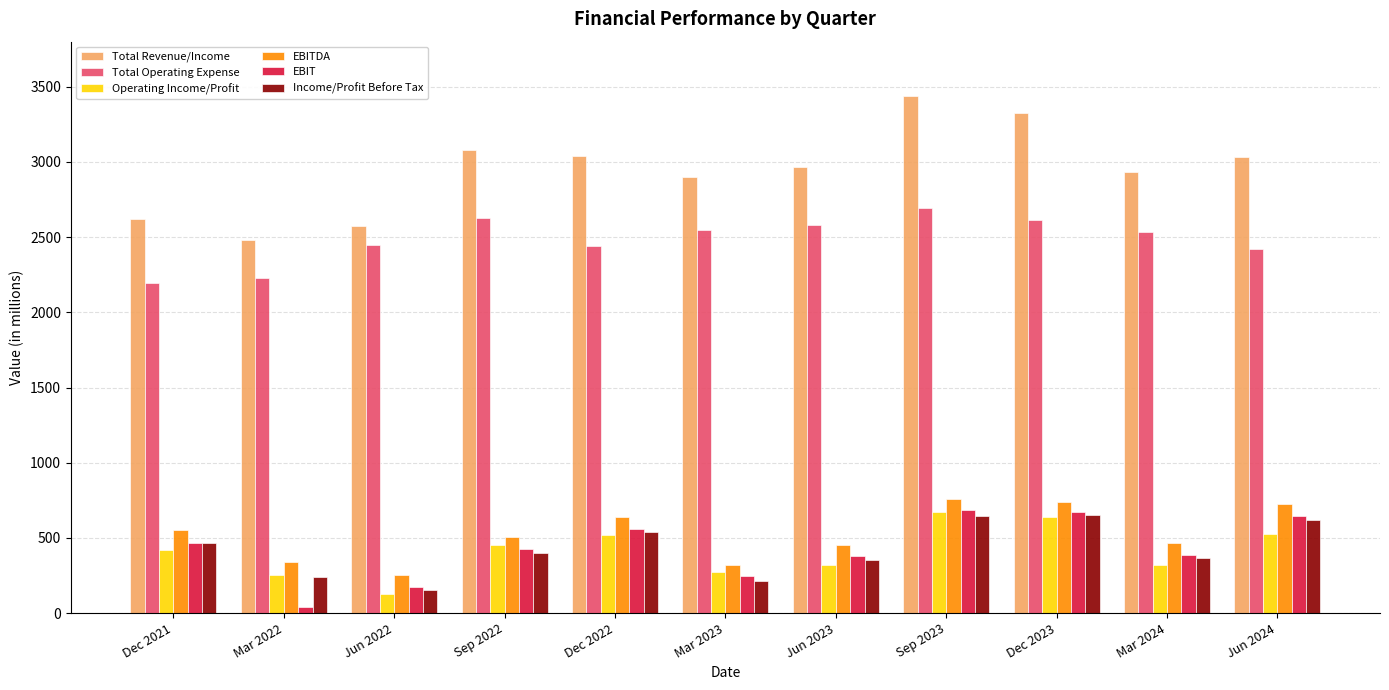

What is the average value of the EBITDA series?

523.5